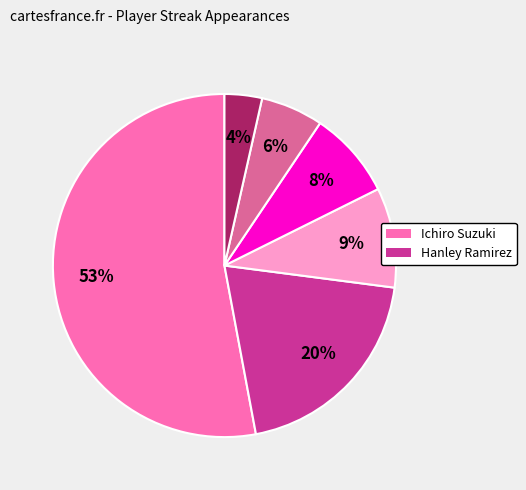

Does any single category account for the majority?

Yes